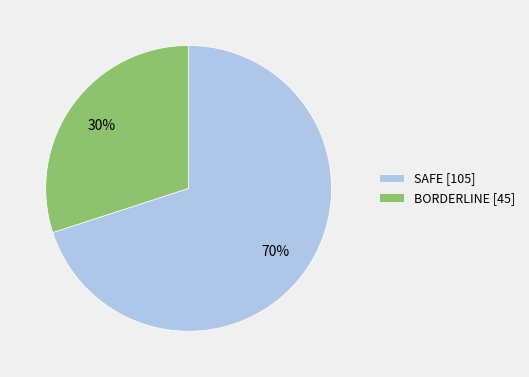

Count the number of slices in the pie.

2